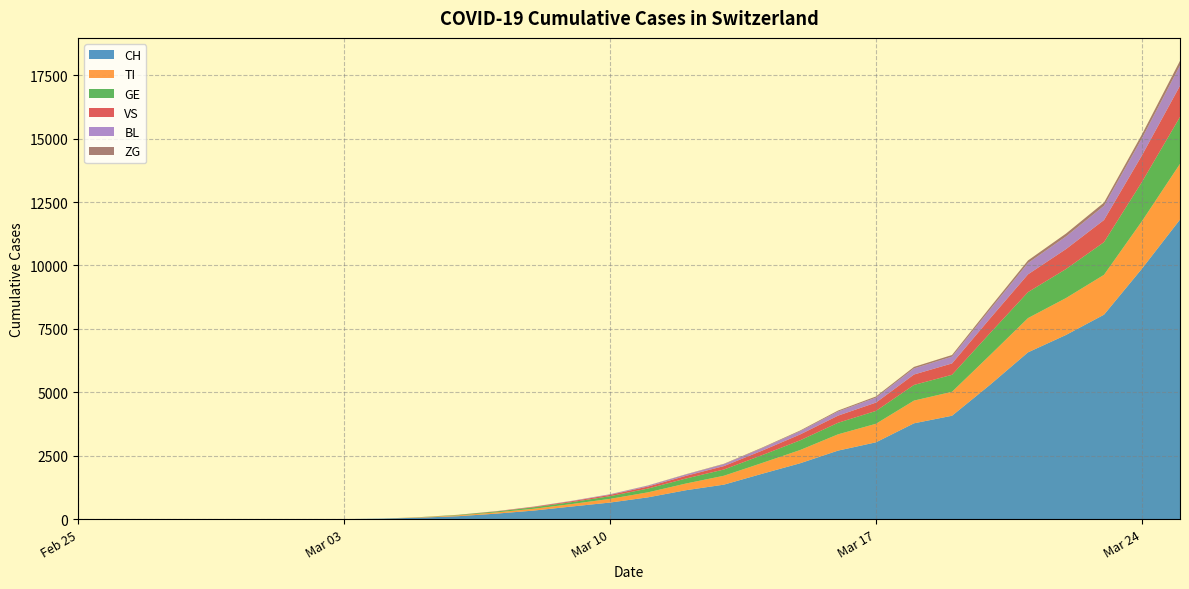

Reading left to right, transcribe all the data shown in this chart.

CH: 0	0	0	0	0	0	0	0	18	56	114	214	337	497	652	858	1139	1359	1786	2200	2700	3028	3777	4075	5294	6575	7261	8060	9877	11811
TI: 0	0	0	0	0	0	0	0	0	16	34	49	71	98	146	197	264	351	425	521	642	731	896	944	1170	1351	1455	1572	1873	2197
GE: 0	0	0	0	0	0	0	0	0	6	18	36	59	76	105	149	198	246	309	383	455	507	617	671	867	1024	1144	1288	1547	1851
VS: 0	0	0	0	0	0	0	0	0	0	4	10	21	36	52	79	104	135	177	231	281	328	411	447	577	700	786	873	1047	1228
BL: 0	0	0	0	0	0	0	0	0	0	0	3	8	15	23	38	54	76	100	128	163	196	242	269	357	449	499	561	675	803
ZG: 0	0	0	0	0	0	0	0	0	0	0	0	0	1	3	6	10	15	20	27	38	46	58	64	83	100	113	126	154	181